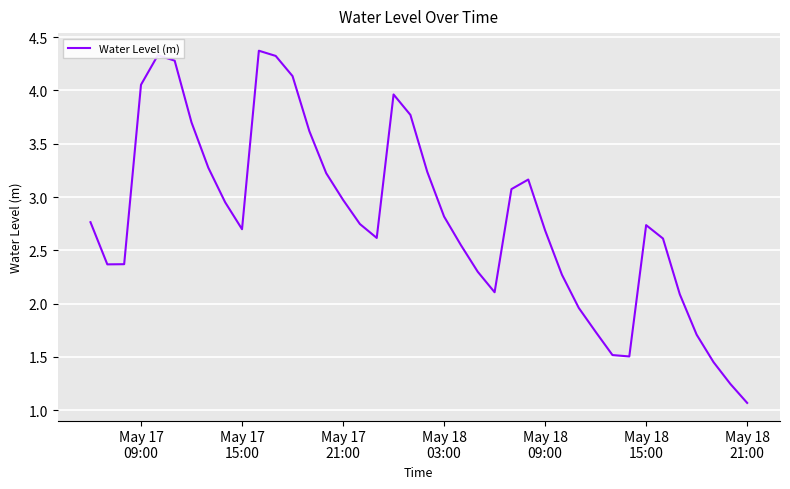

What is the maximum value shown in the chart?

4.4